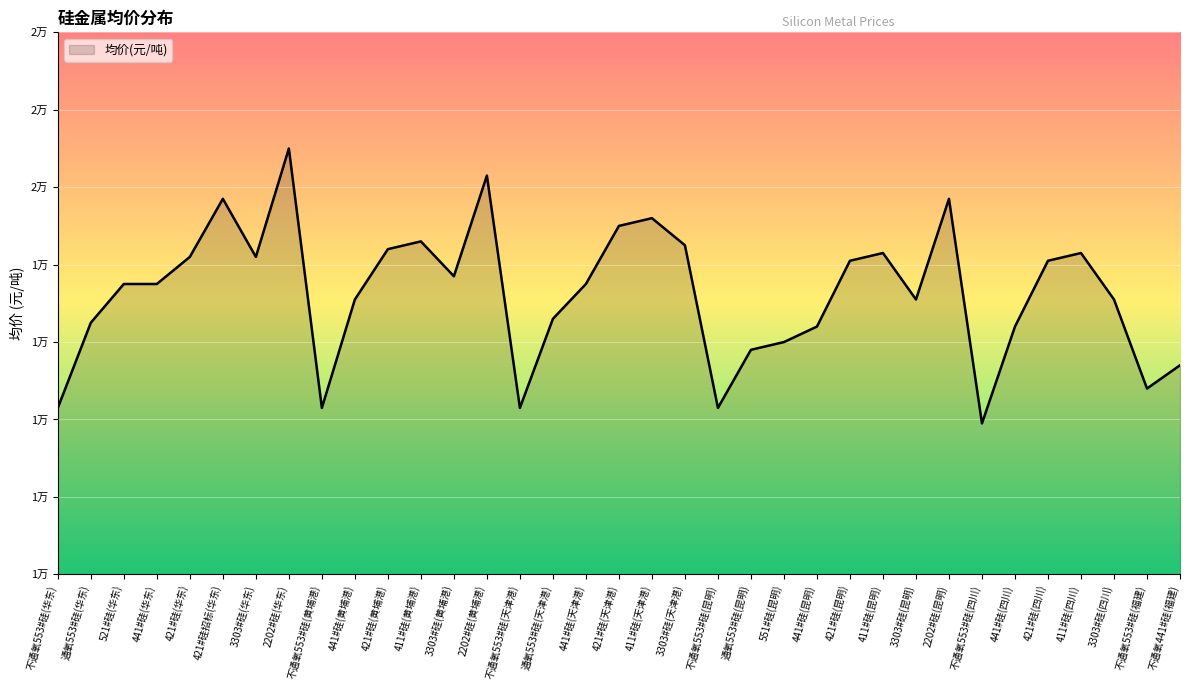

The value at 411#硅(天津港) is 4681. True or false?

False